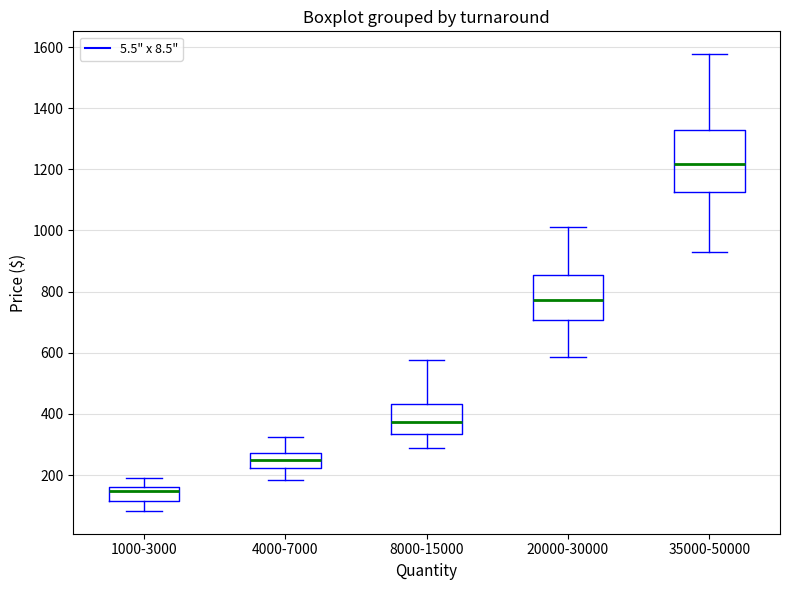

Which box has the highest median line?

35000-50000